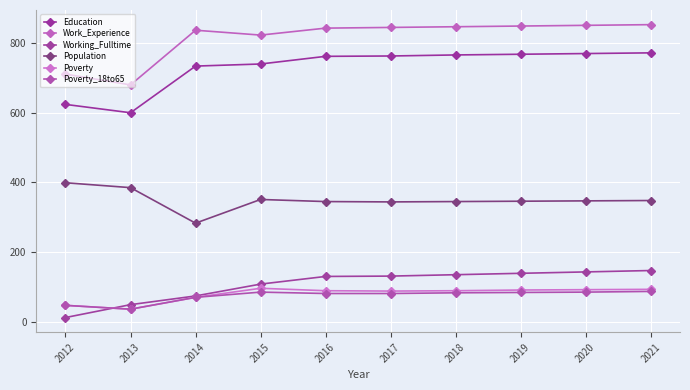

The Population series shows 490 at 2017. True or false?

False